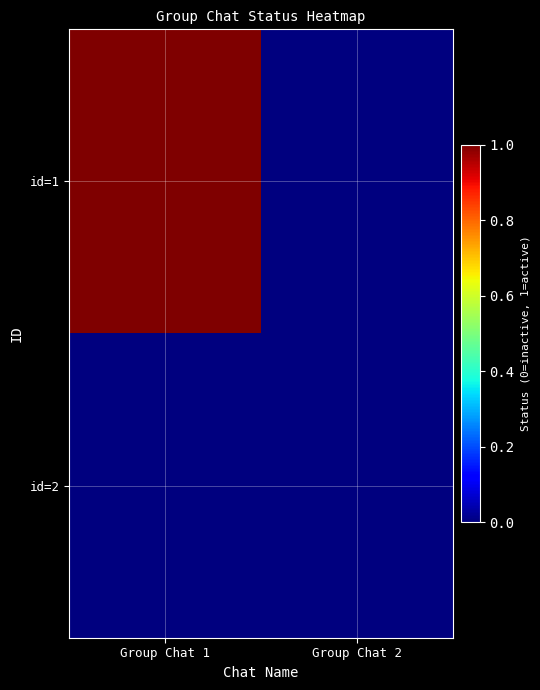

Rank the series at Group Chat 2 from lowest to highest value.

id=1, id=2